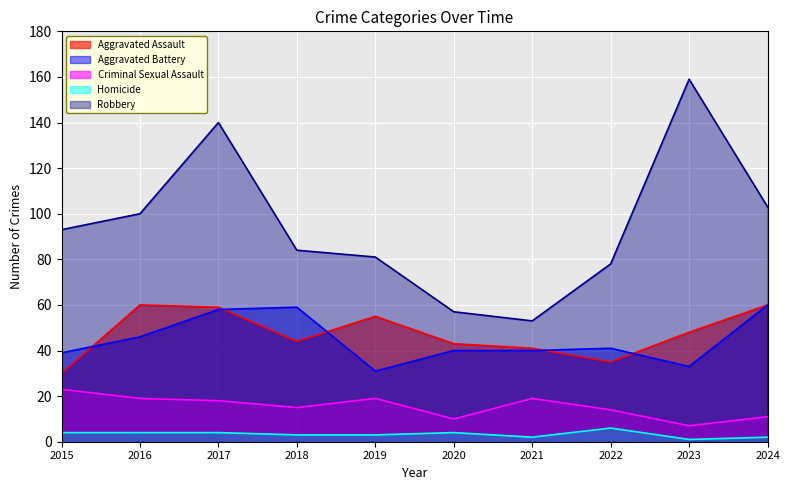

How many intersections are there between Aggravated Assault and Aggravated Battery?

5